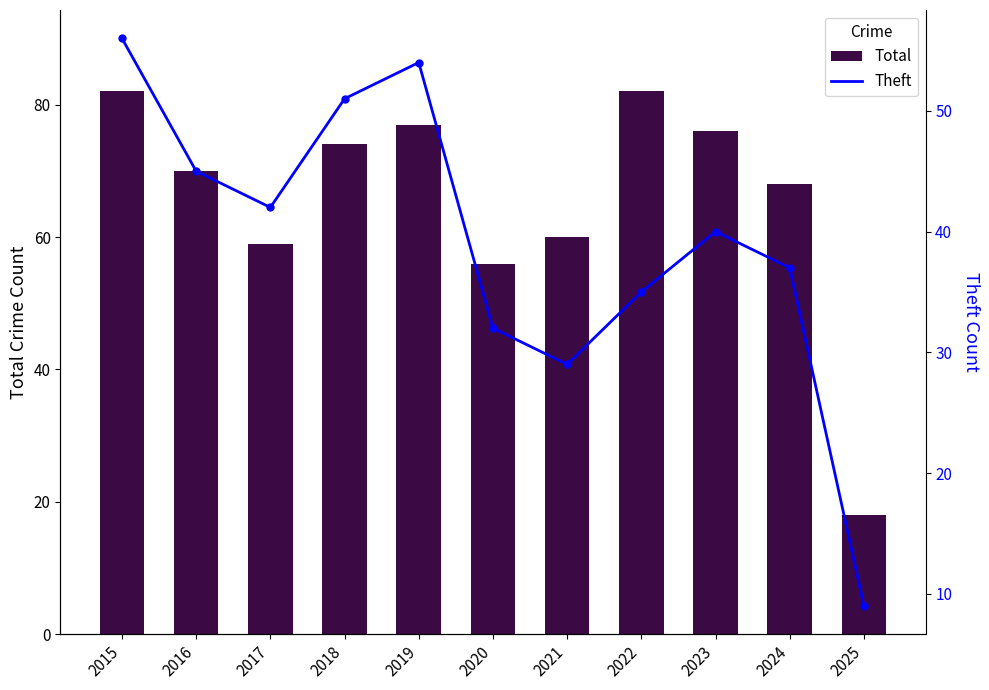

The Total series shows 28 at 2017. True or false?

False